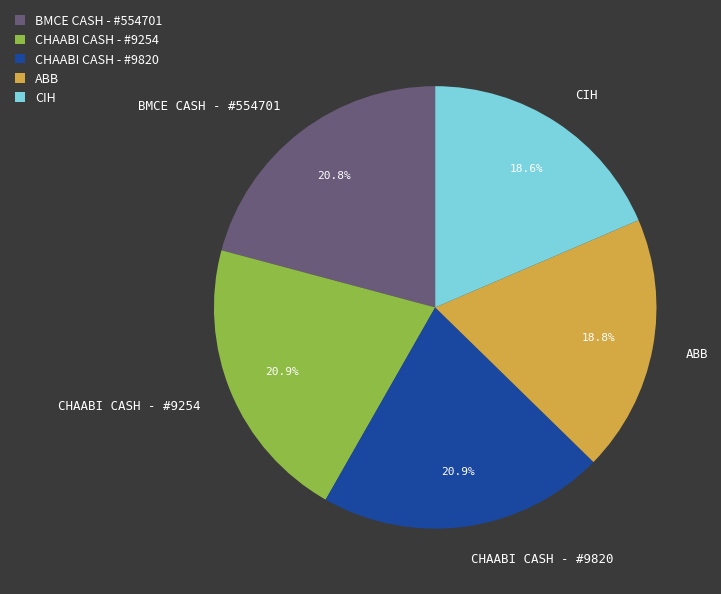

Is CIH the majority of the pie?

No